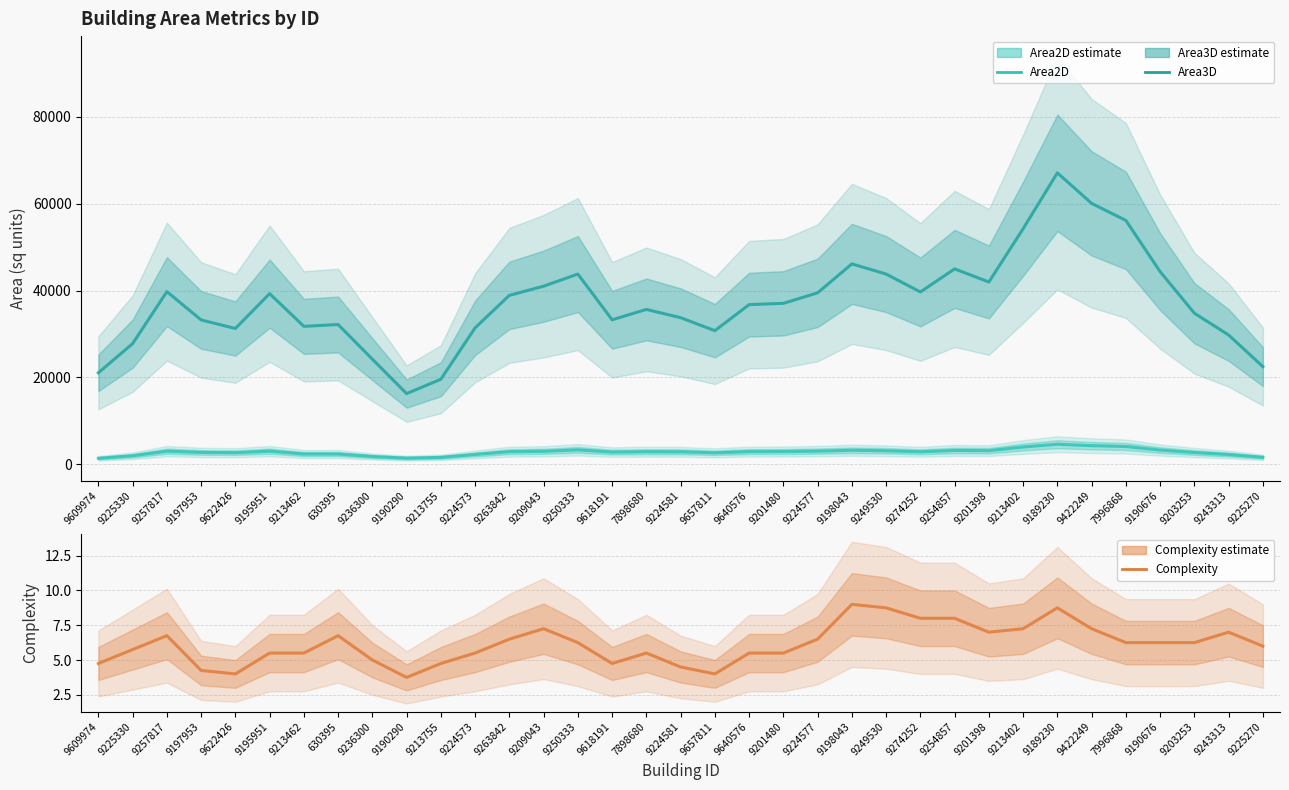

True or false: Area3D and Complexity cross at least once.

False